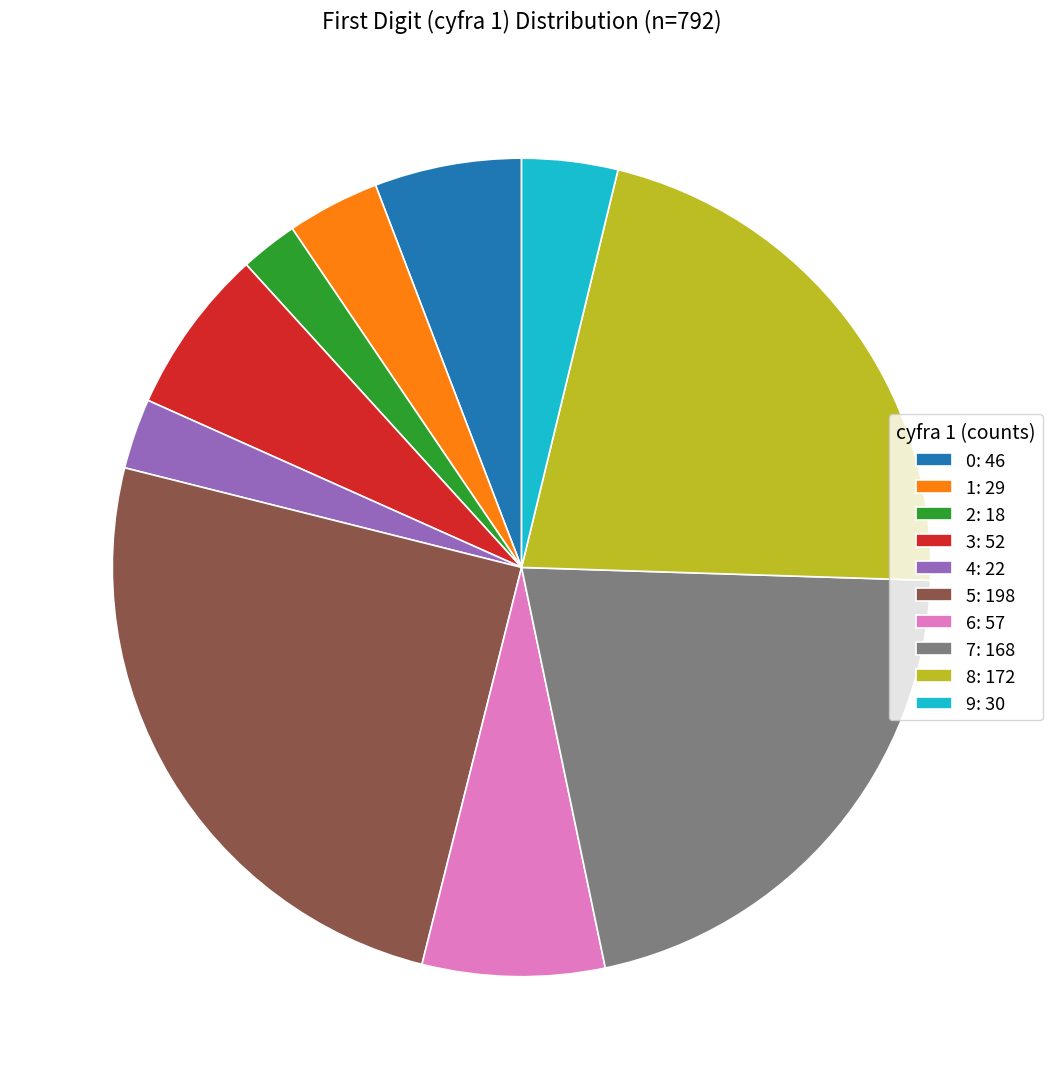

Between 7: 168 and 0: 46, which is larger?

7: 168